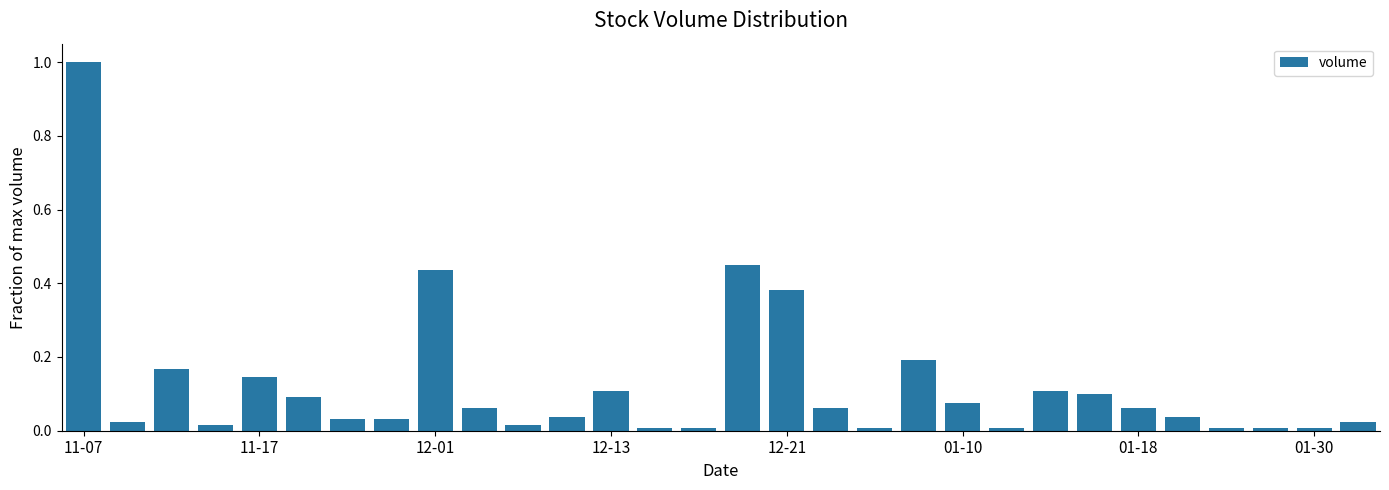

What is the sum of all values?

3.7